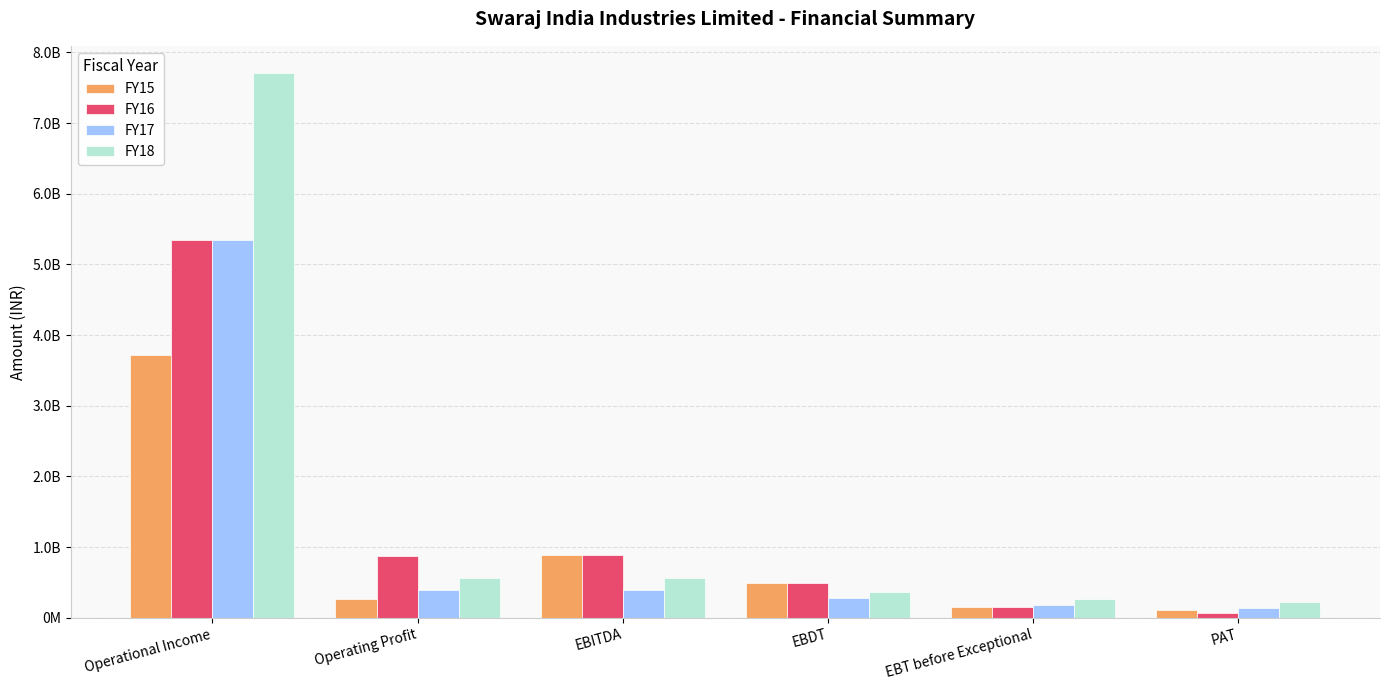

What is the maximum value shown in the chart?

7707104204.3